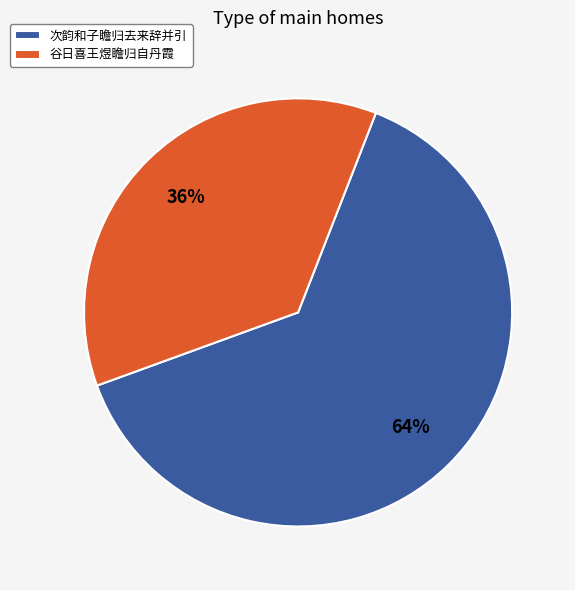

Which category has the smallest portion of the pie?

谷日喜王煜瞻归自丹霞